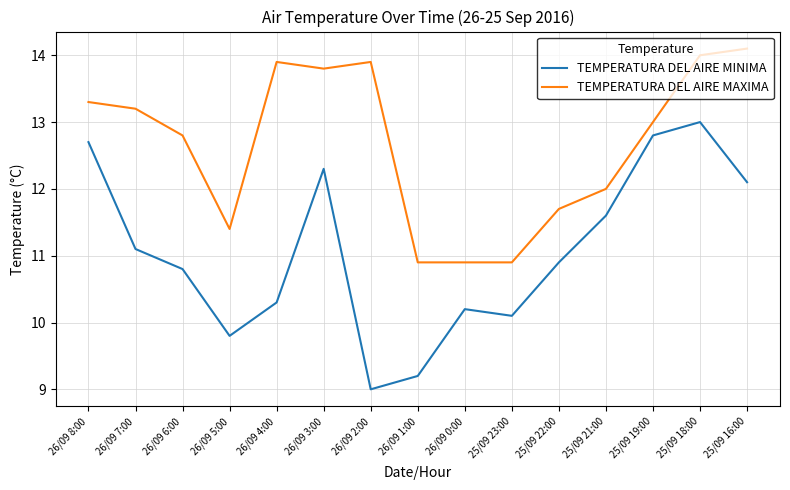

Rank the series by their maximum value, from lowest to highest.

TEMPERATURA DEL AIRE MINIMA, TEMPERATURA DEL AIRE MAXIMA